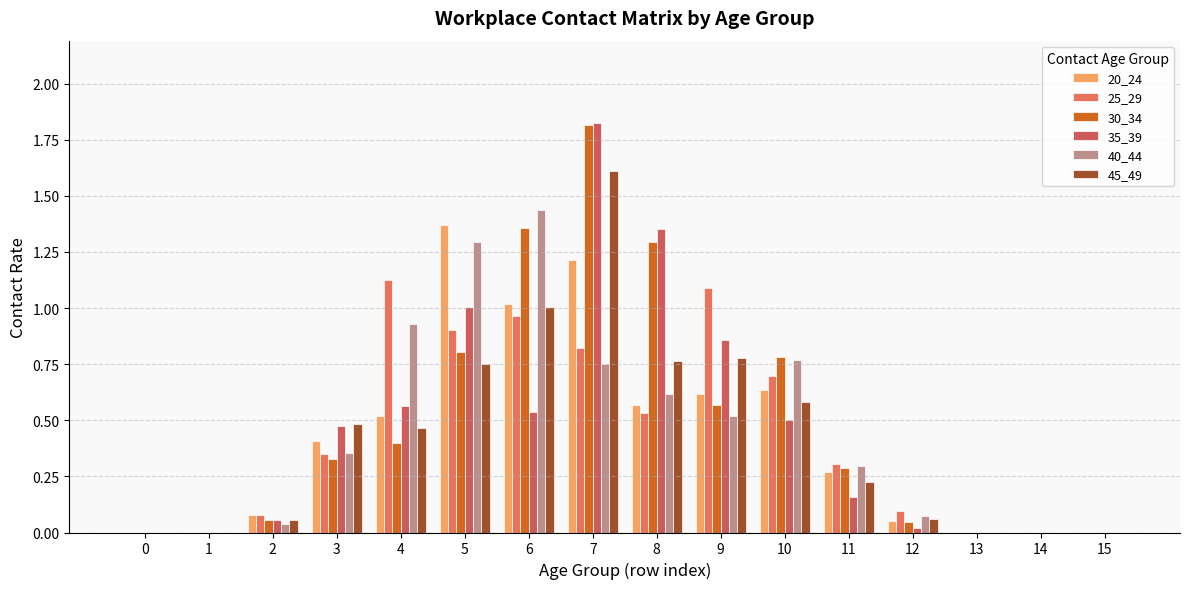

Between 1 and 11, which series saw the biggest shift?

25_29